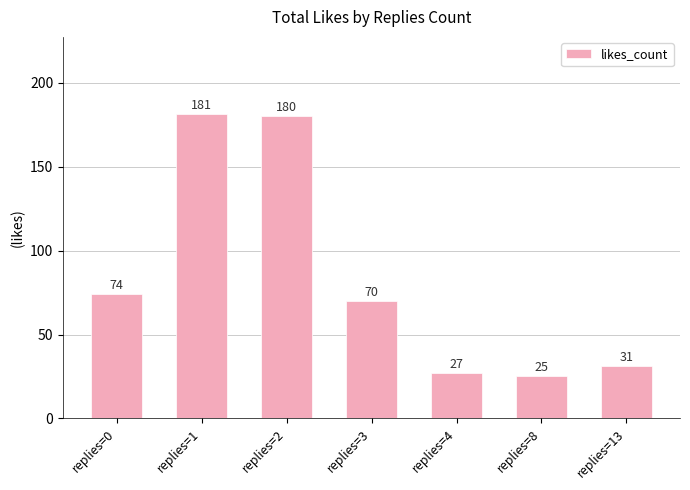

Are the bars horizontal?

No